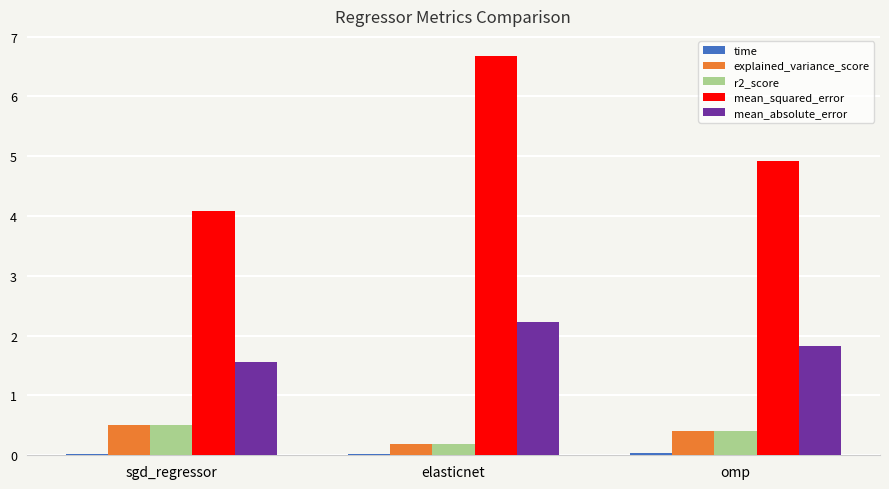

Which series has the largest range (max minus min)?

mean_squared_error